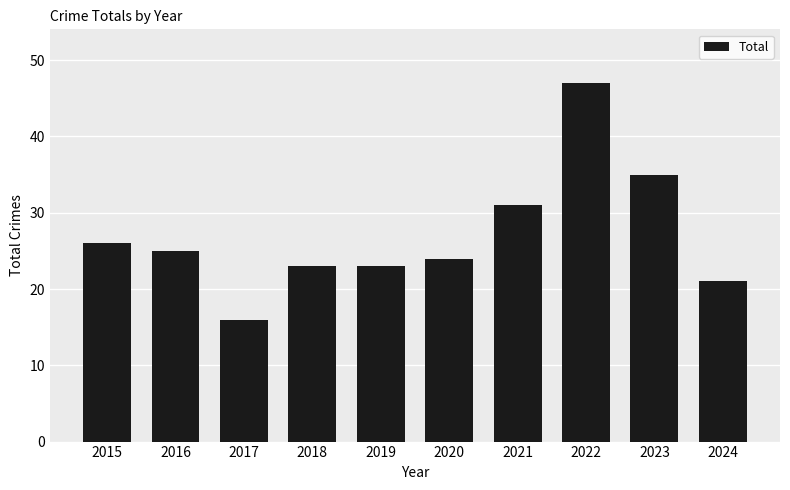

What is the difference between the values at 2024 and 2023?

14